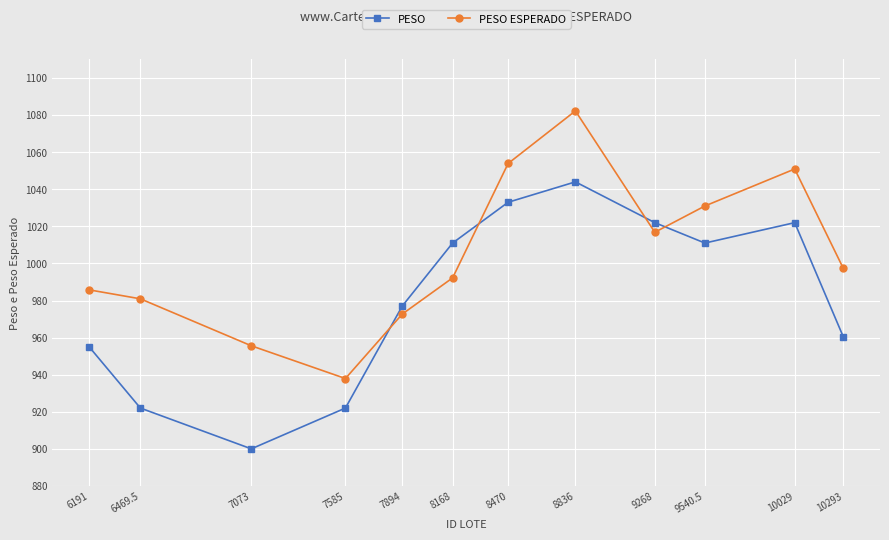

Does the chart have visible grid lines?

Yes